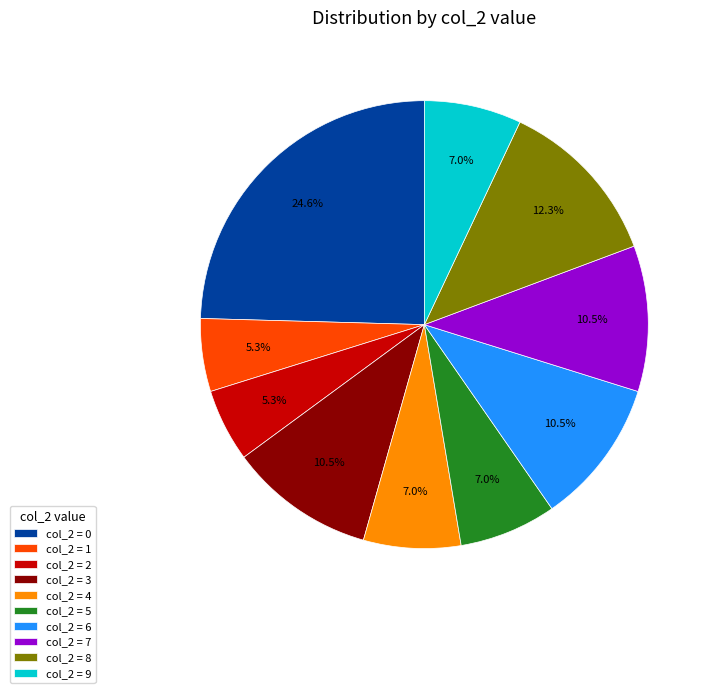

Does any single category account for the majority?

No